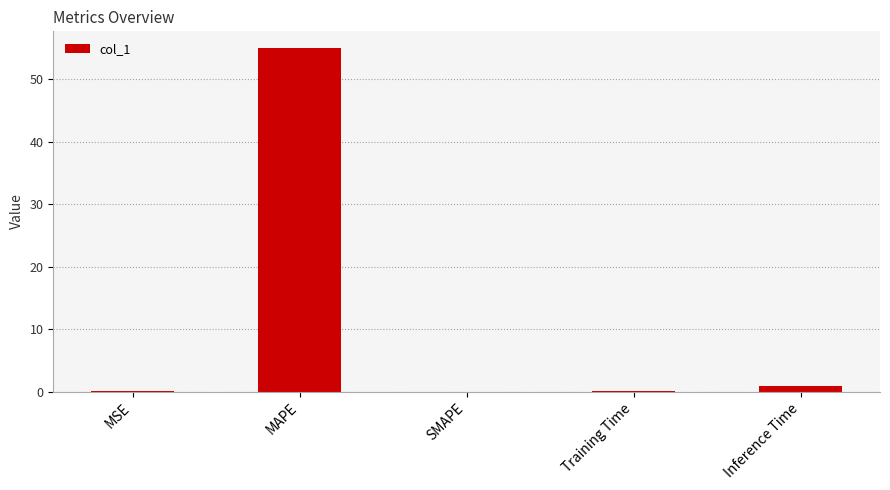

Which category has the highest value across all series?

MAPE